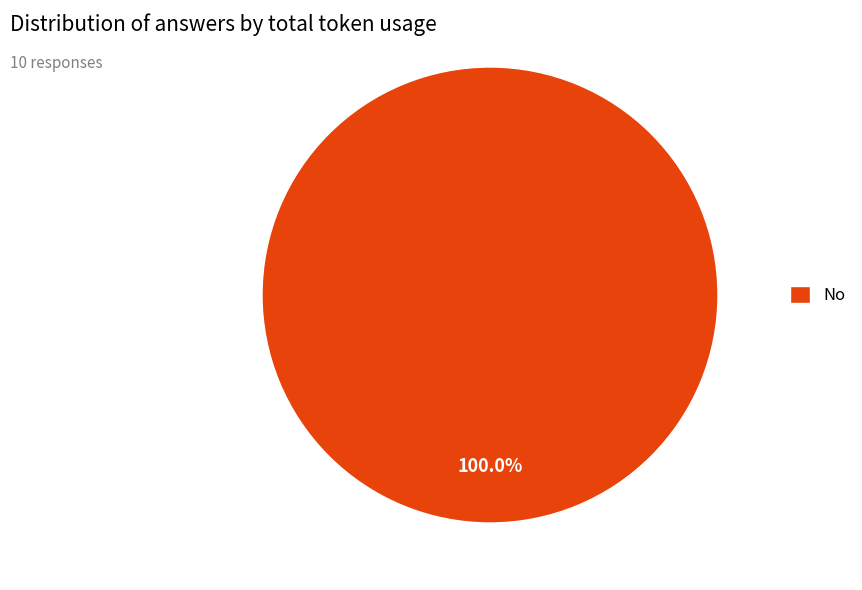

Rank the categories by value from lowest to highest.

No